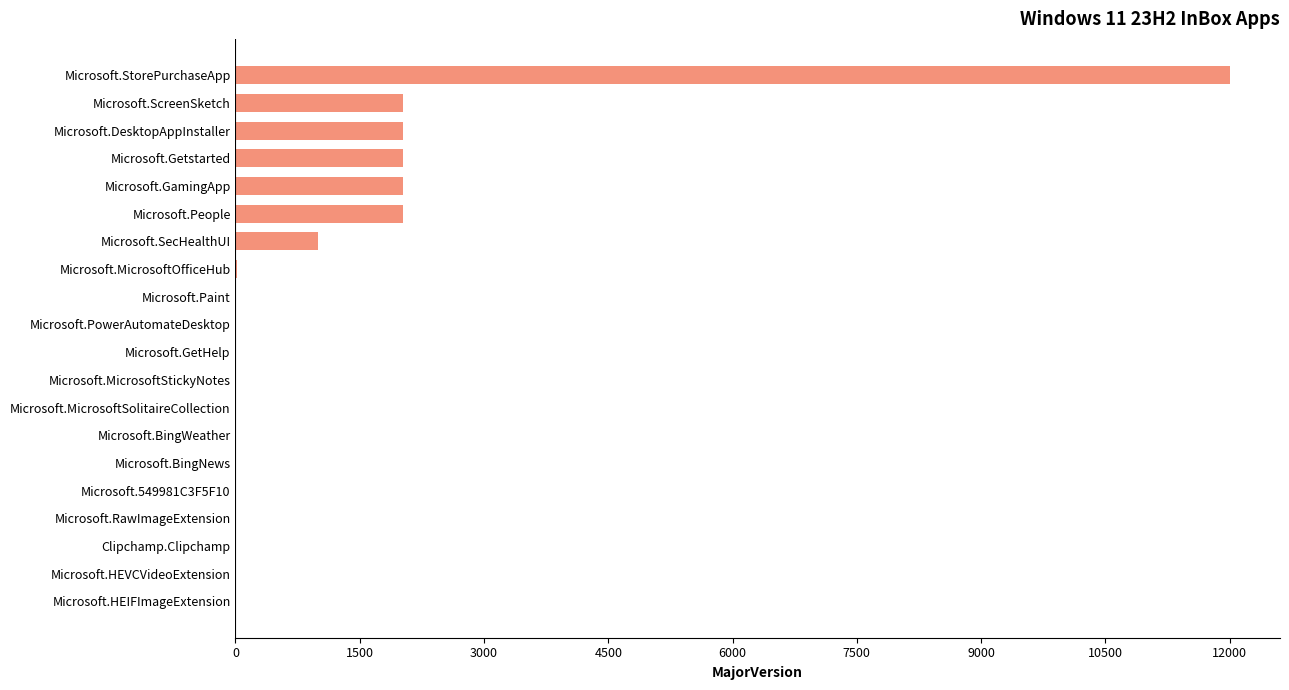

What is the greatest value displayed?

12008